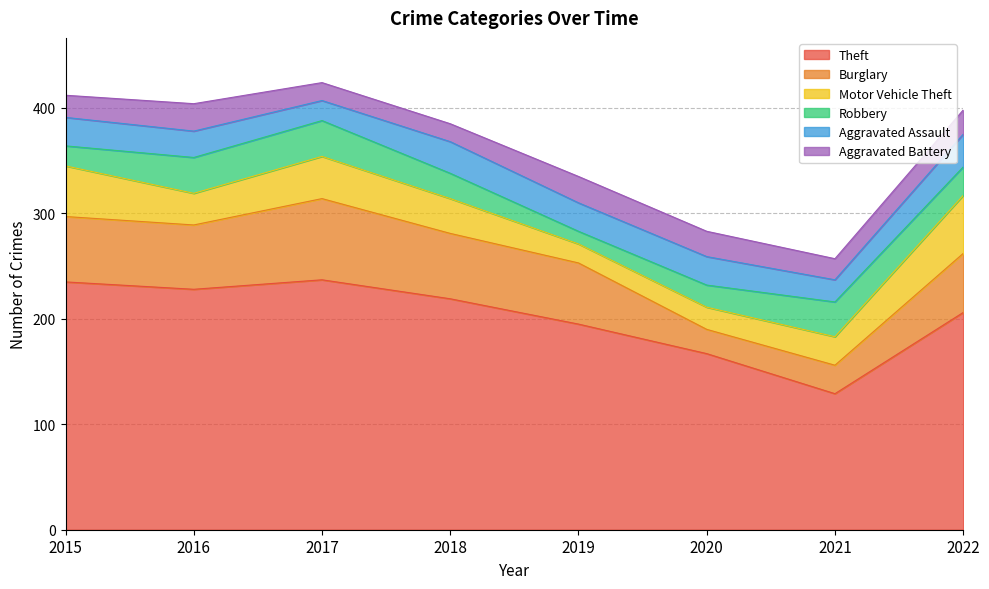

At which label does Aggravated Assault first exceed 27?

2018